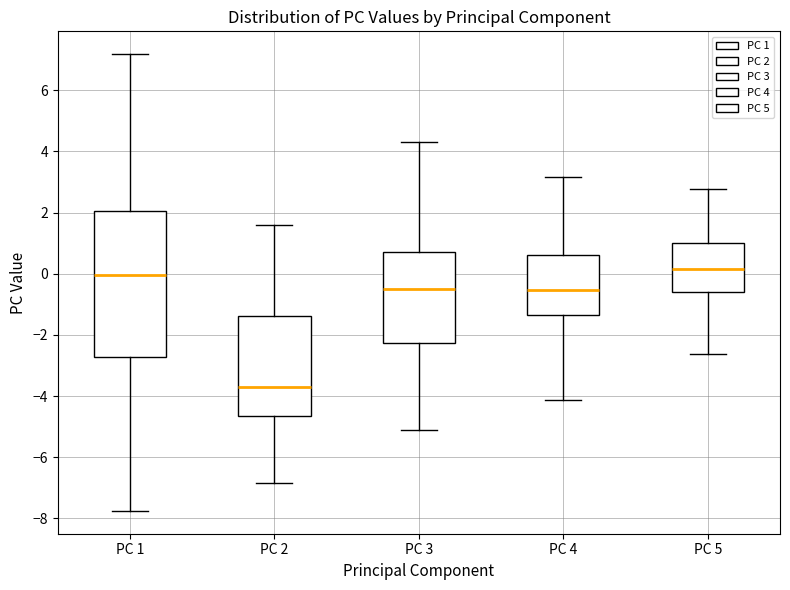

Which box is the tallest, from its lower edge to its upper edge?

PC 1